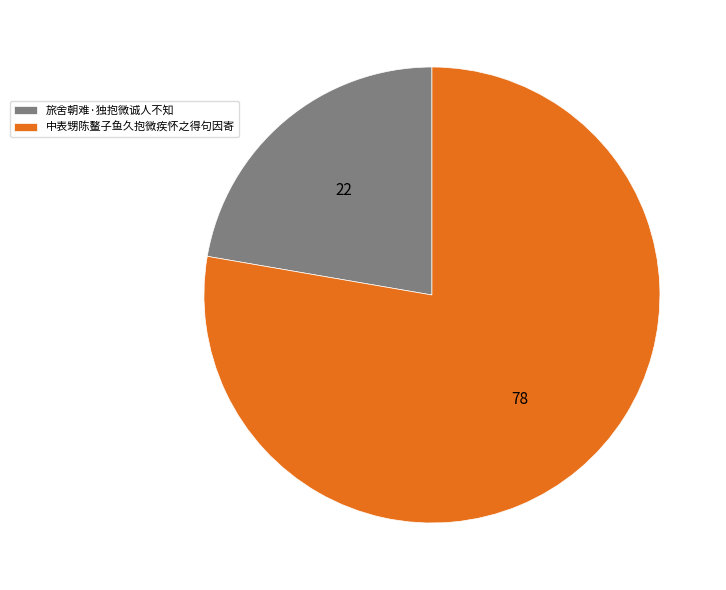

Which category has the biggest portion of the pie?

中表甥陈鳌子鱼久抱微疾怀之得句因寄